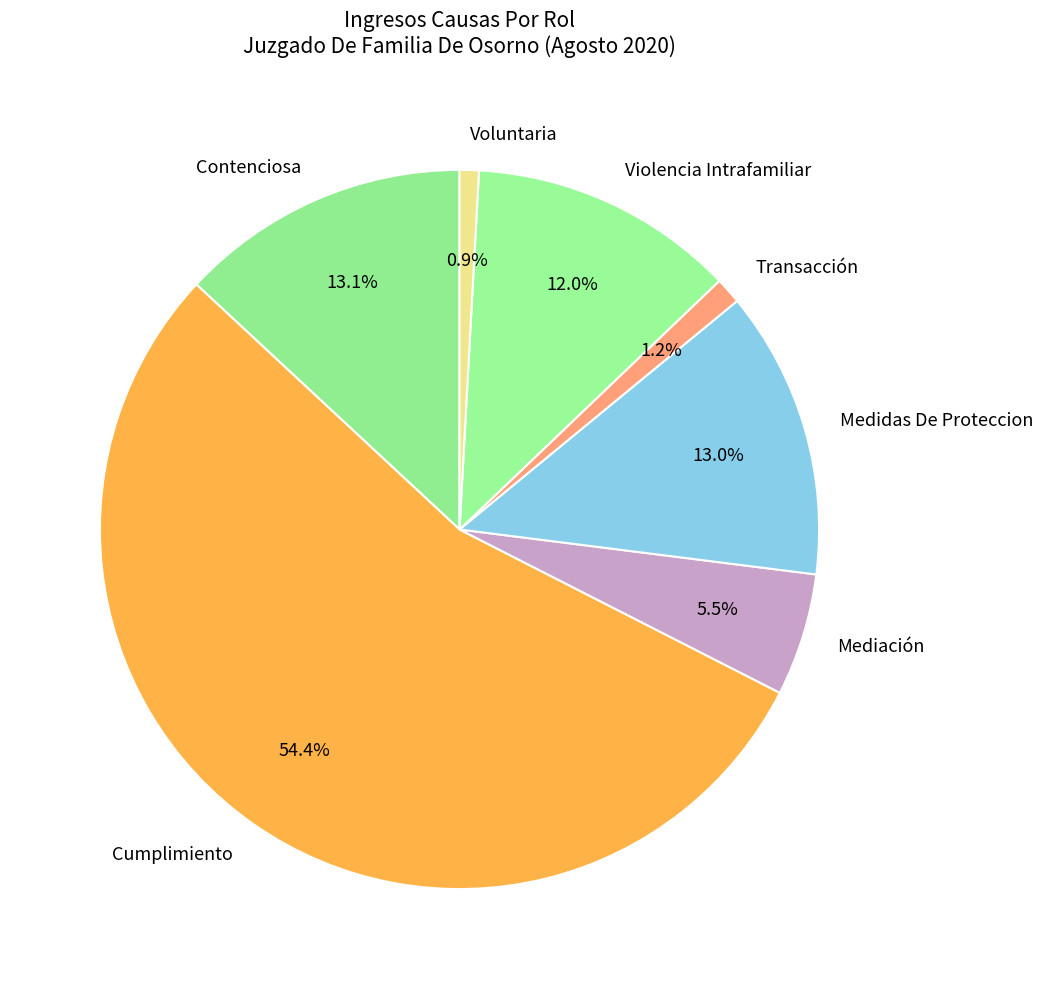

Which category has the biggest portion of the pie?

Cumplimiento